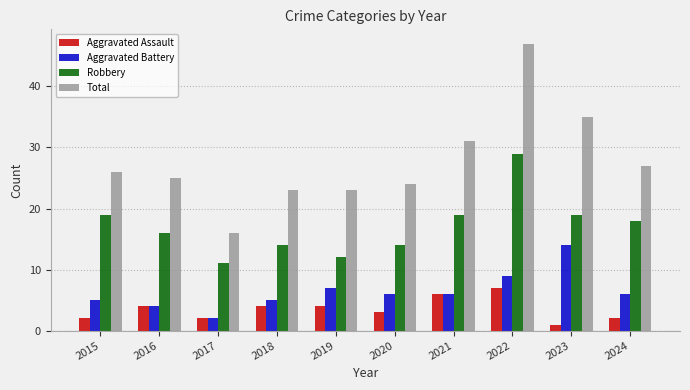

What is the maximum value shown in the chart?

47